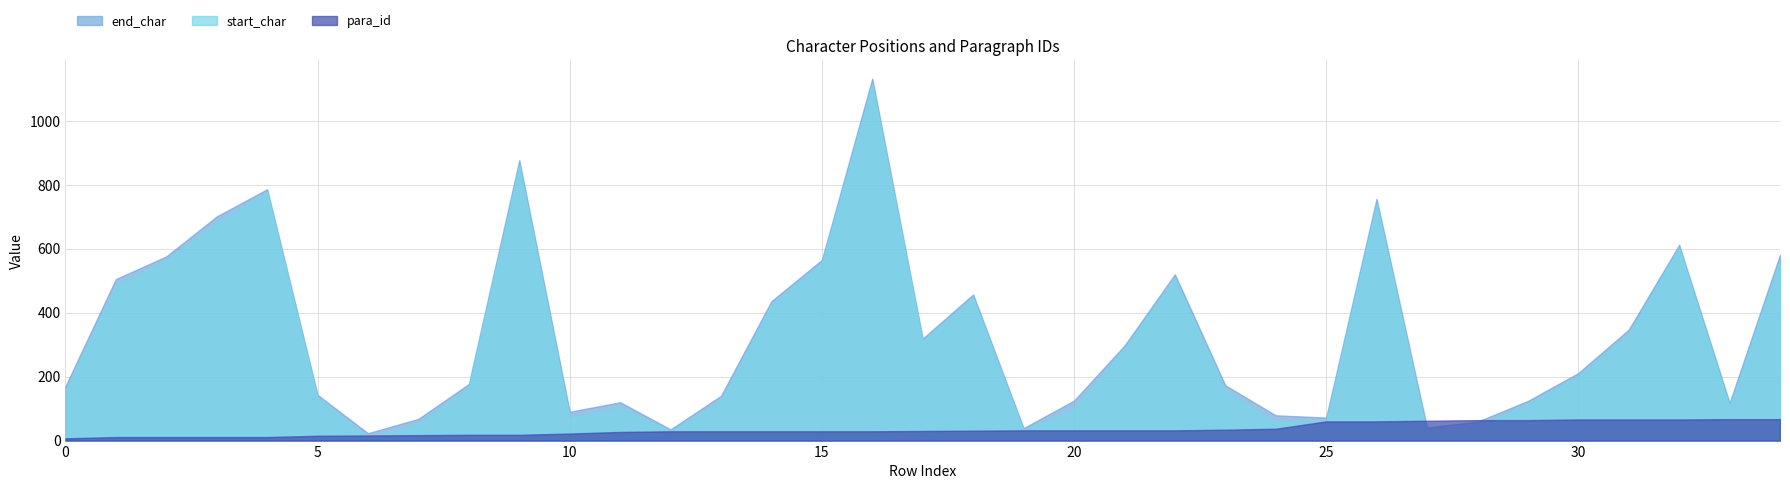

True or false: start_char has more than 2 interior local peaks.

True